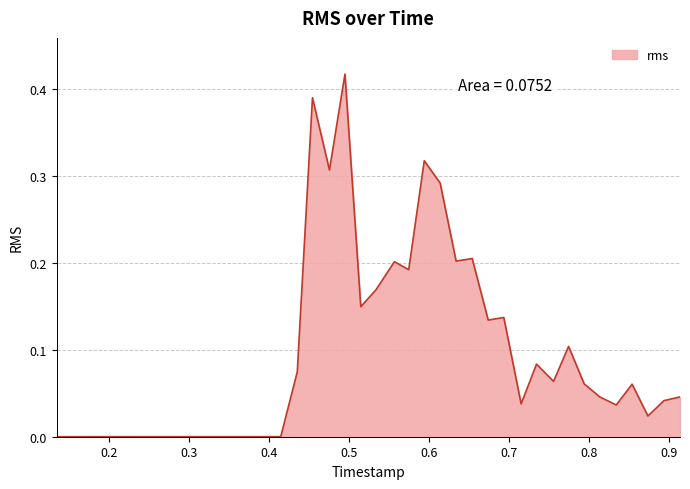

How many lines are shown in the chart?

1